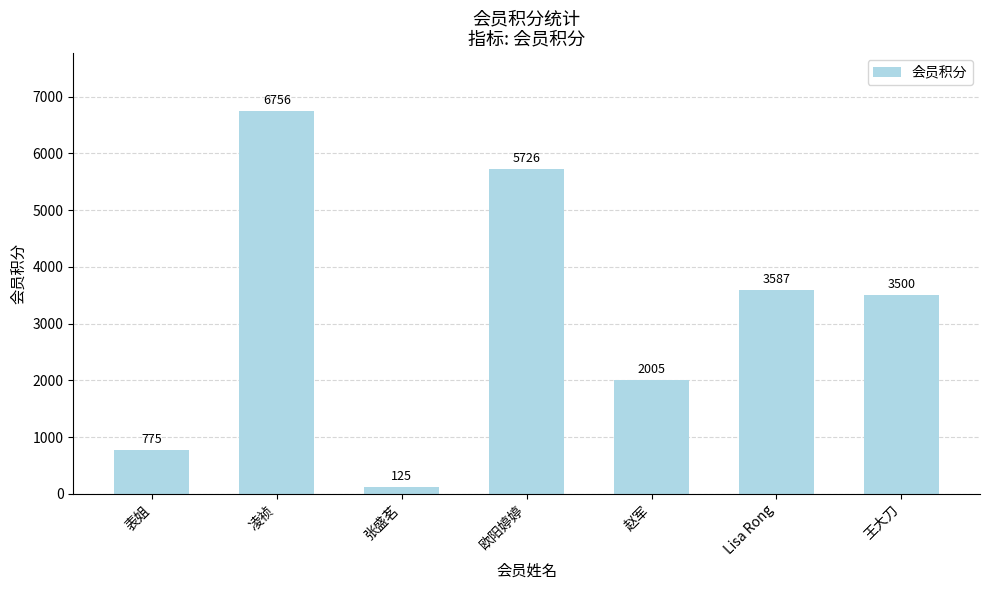

The chart shows a value of 250 at 表姐. True or false?

False